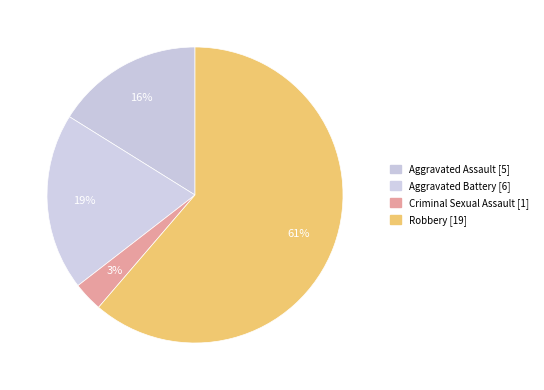

To the nearest percent, what percentage of the pie is Robbery?

61%